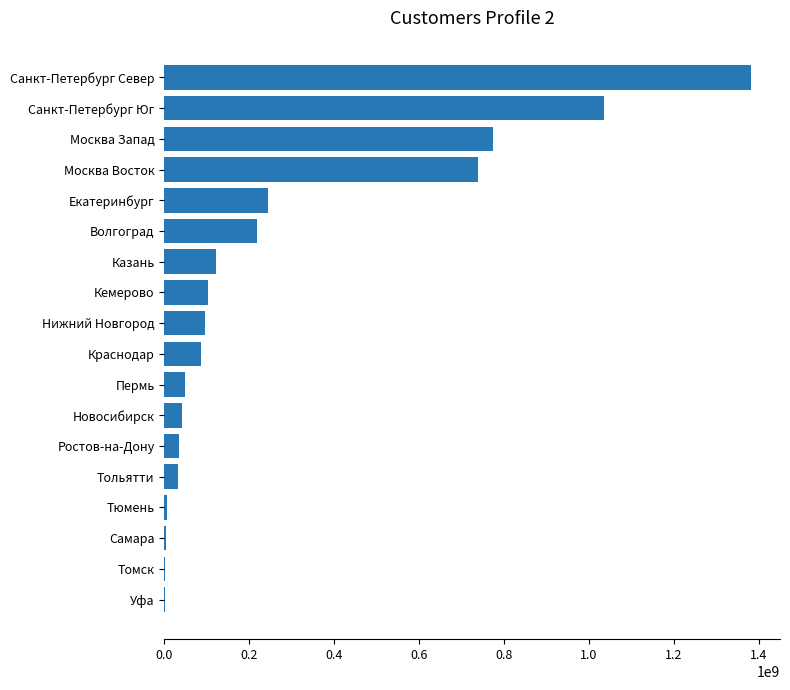

What is the change in value from Пермь to Казань?

+71779797.0